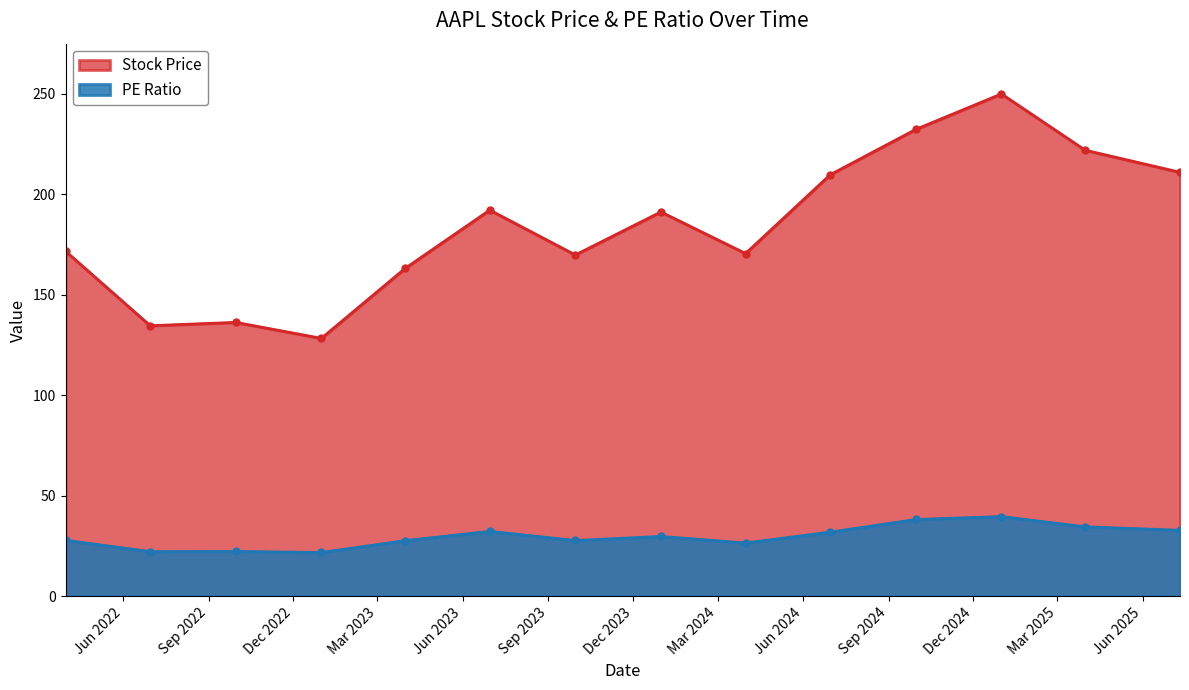

Is it true that Stock Price equals 210.8 at 2025-07-11?

True